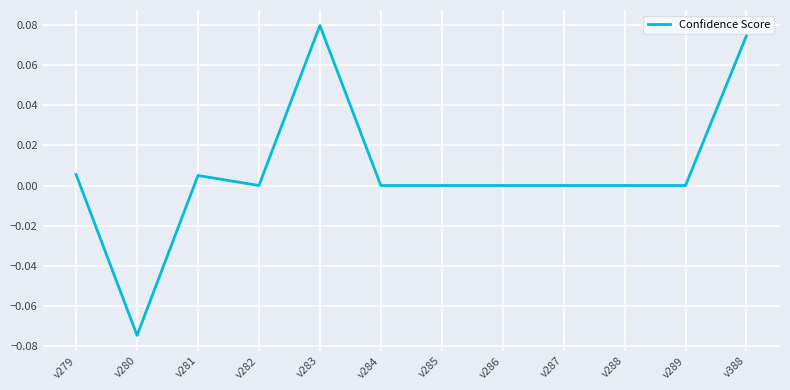

Which label corresponds to the smallest value in the chart?

v280